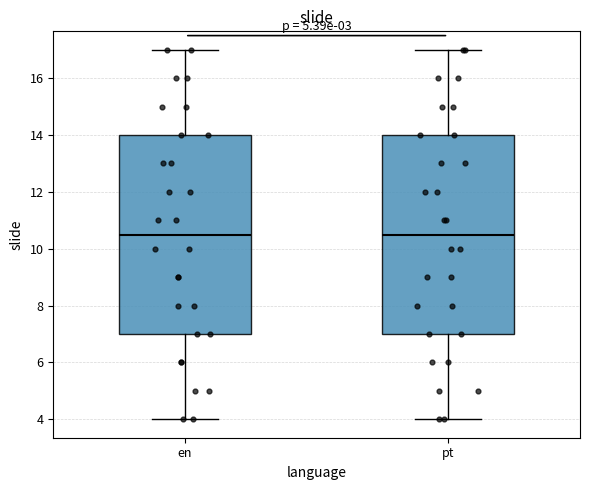

Reading left to right, read every box against the y-axis: the position of its median line, the range the box covers, and the ends of its whiskers. The values are not printed on the chart, so give them approximately, as read against the axis.

en: median 10.6, box 7.0 to 14.0, whiskers 4.0 to 17.0
pt: median 10.6, box 7.0 to 14.0, whiskers 4.0 to 17.0